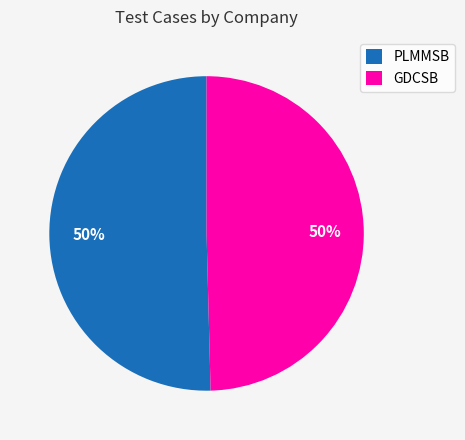

Is the sum of PLMMSB and GDCSB greater than half?

Yes